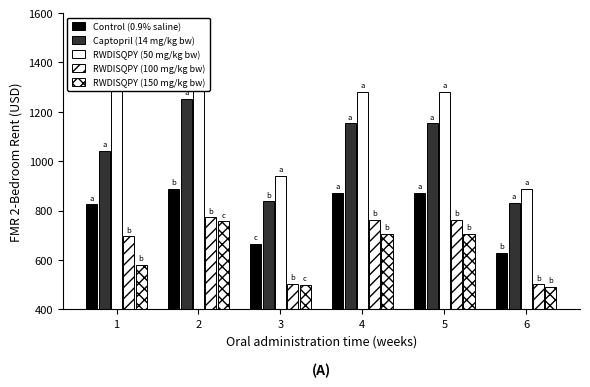

Which series has the largest total across all categories?

RWDISQPY (50 mg/kg bw)